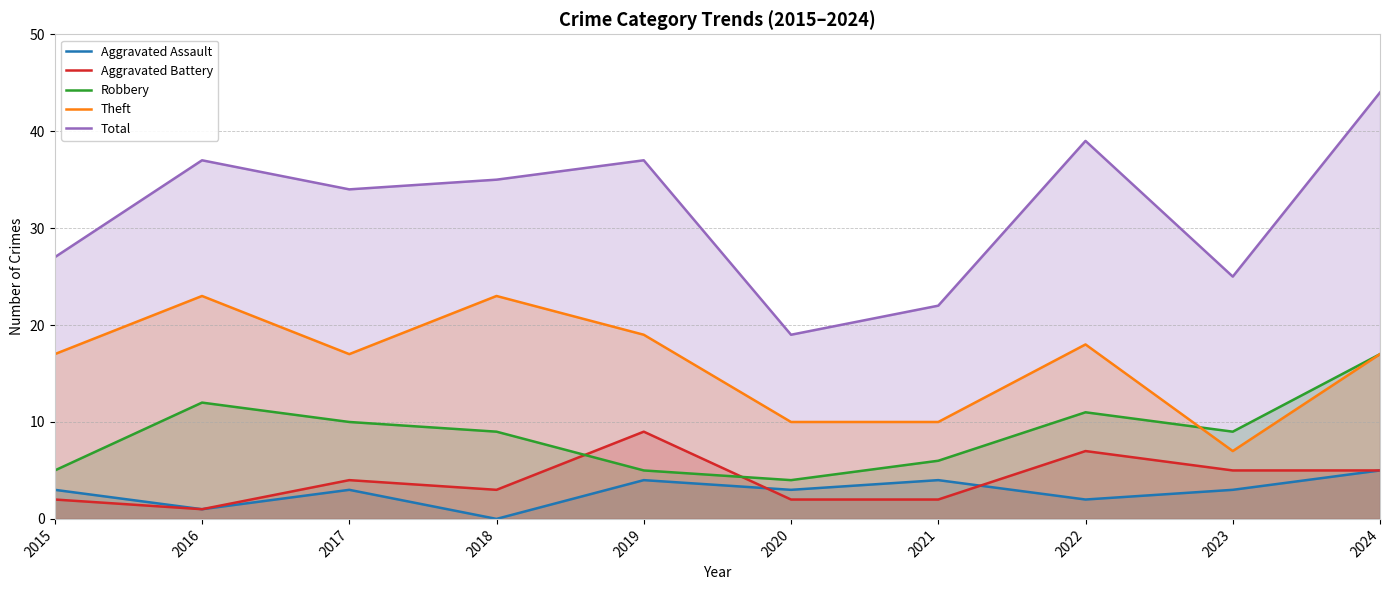

True or false: Total and Aggravated Assault cross at least once.

False